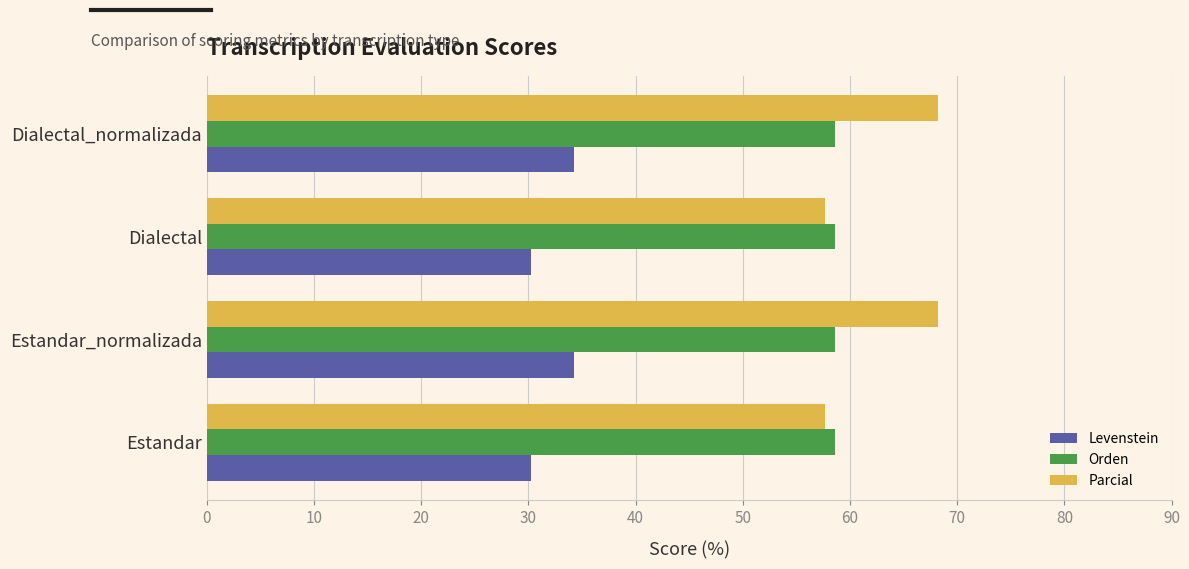

What is the difference between the maximum and second lowest values in the Levenstein series?

4.0